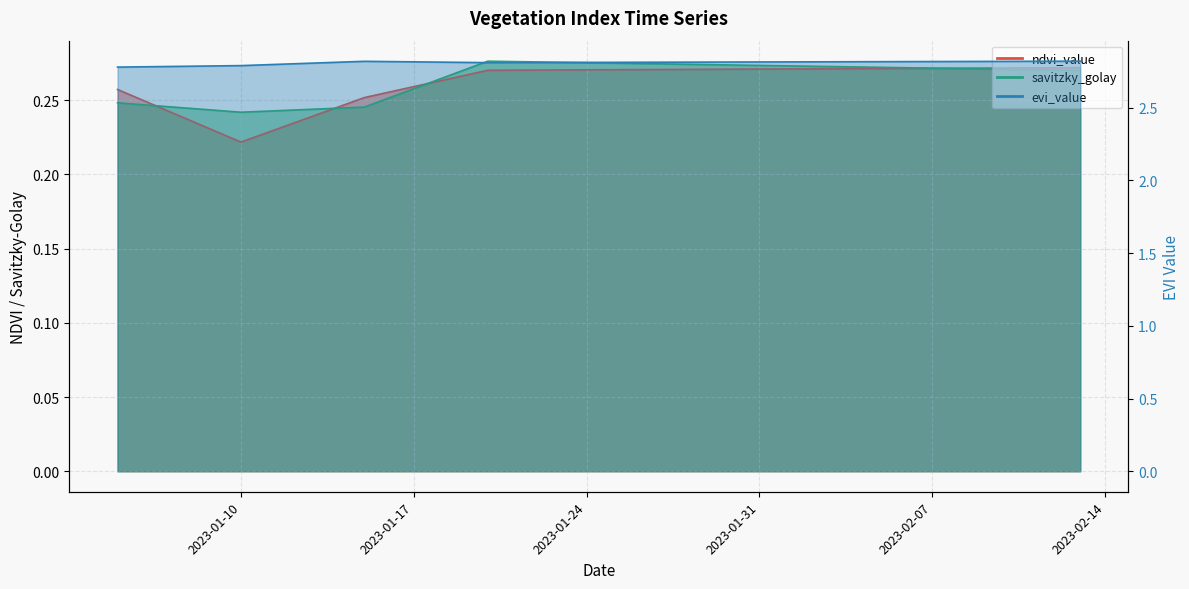

Rank the series at 2023-01-20 from highest to lowest value.

evi_value, savitzky_golay, ndvi_value